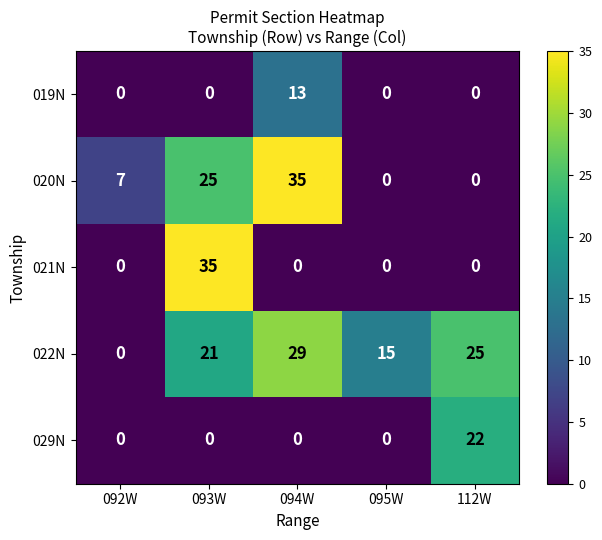

What is the maximum value for 020N?

35